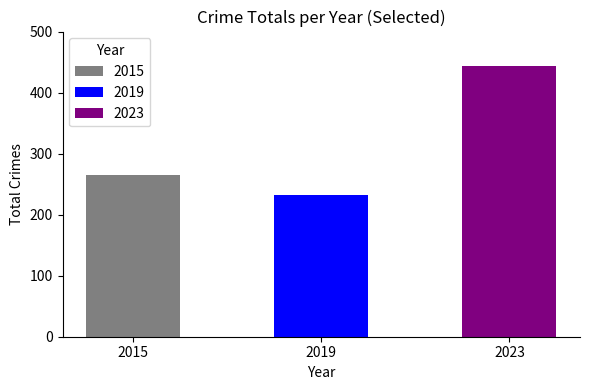

Which series has the widest spread of values?

2023